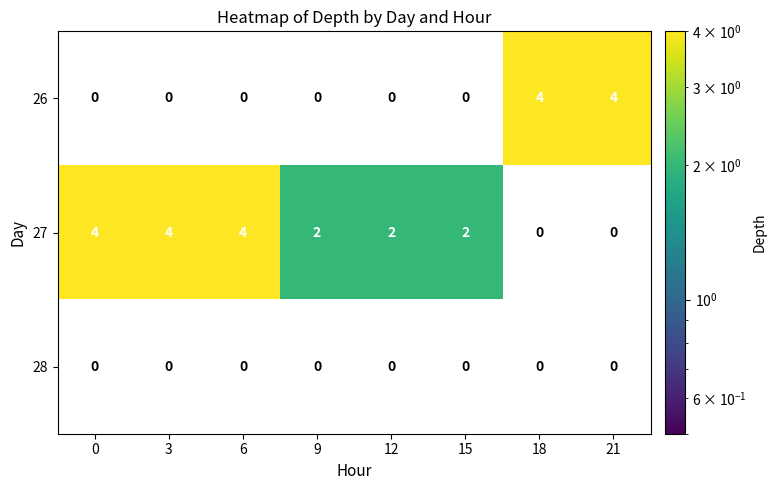

True or false: 27 has a value of 0 at 9.

False